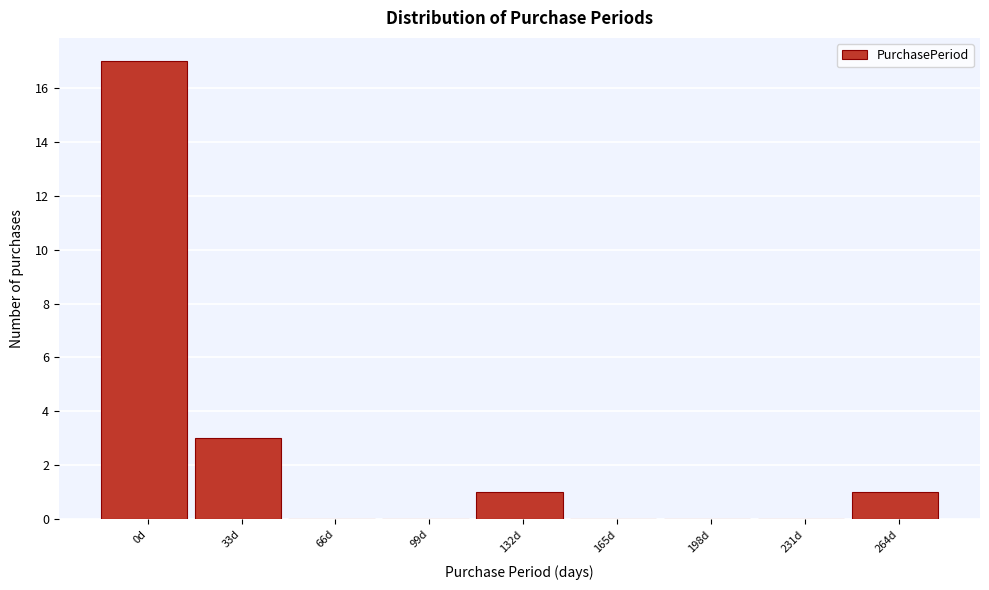

Reading left to right, extract all data points from this chart.

0d=17	33d=3	66d=0	99d=0	132d=1	165d=0	198d=0	231d=0	264d=1